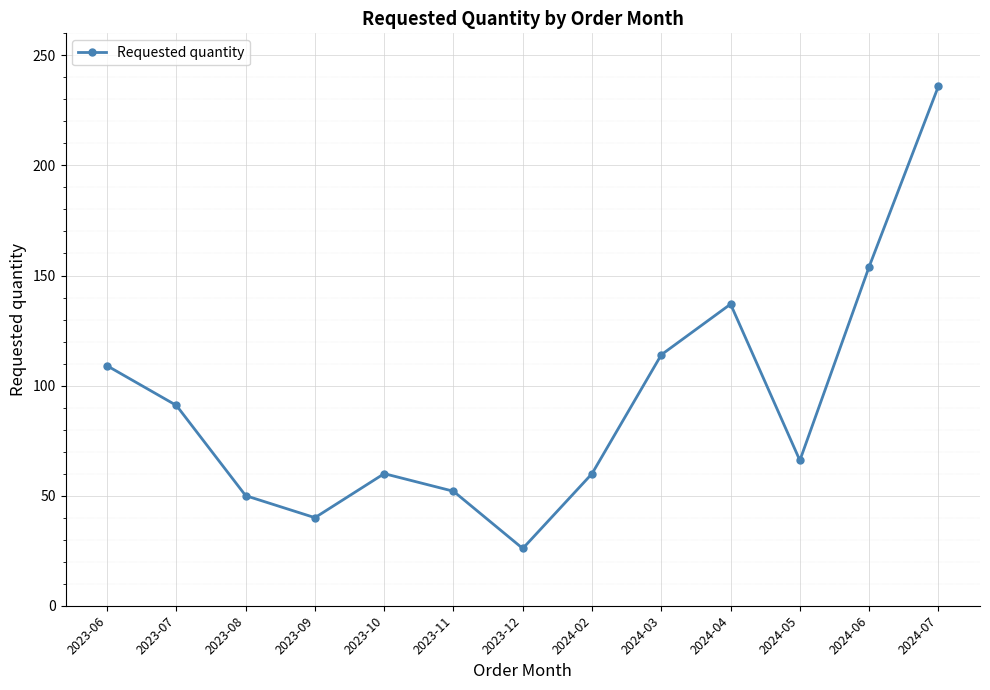

What is the approximate value at 2024-05, to the nearest 50?

50